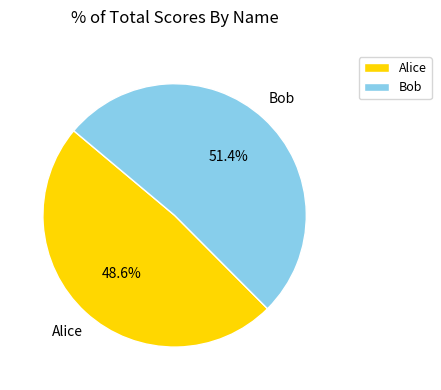

How many segments does this pie chart have?

2